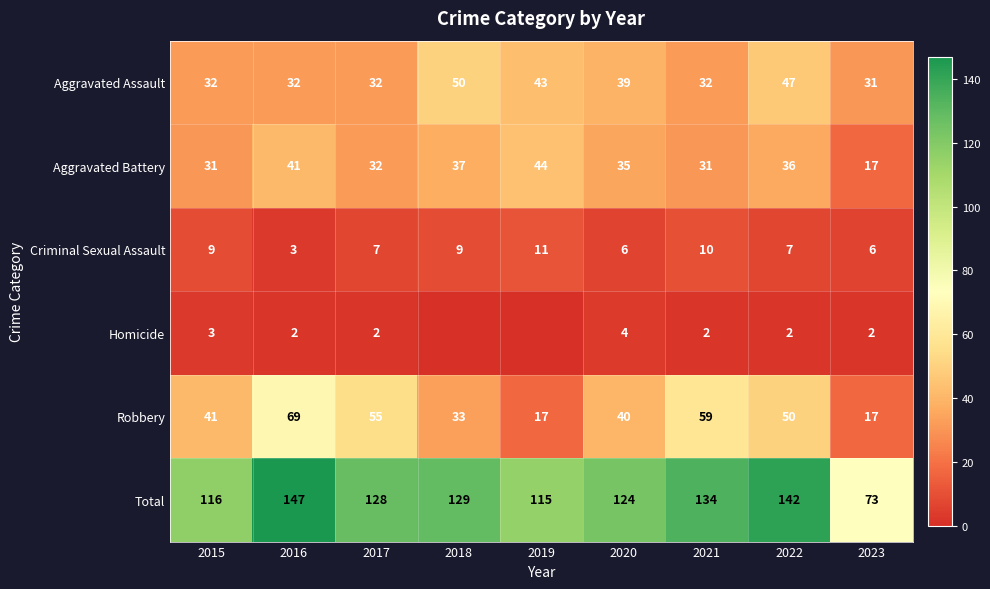

What is the spread (max minus min) of values at 2017?

126